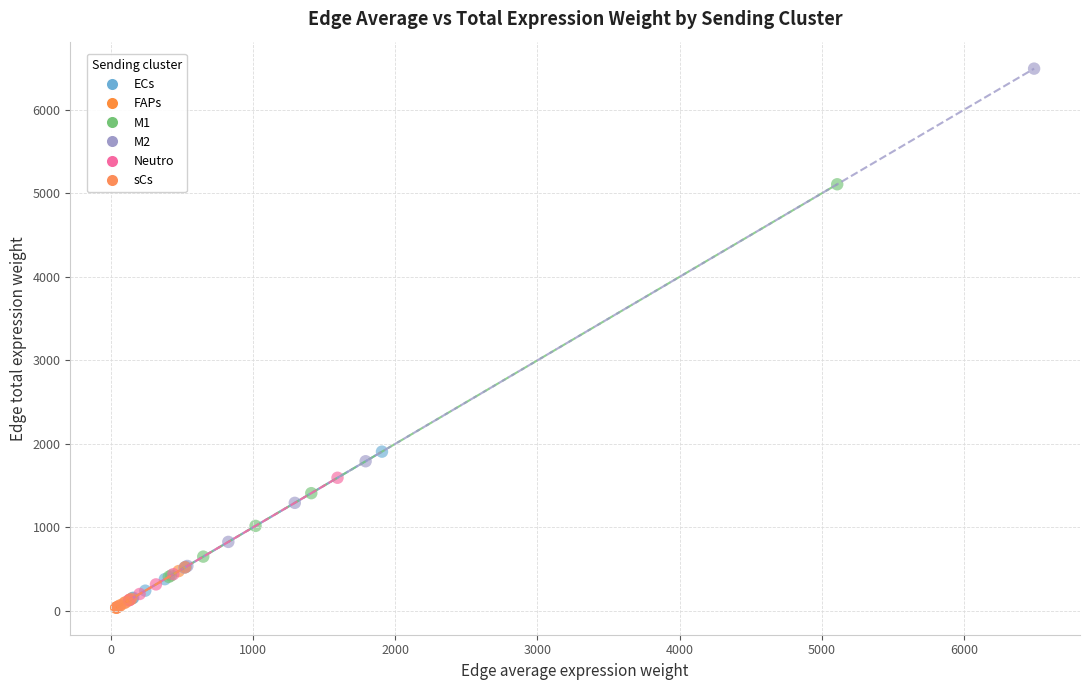

Which series reaches the maximum Y coordinate?

M2